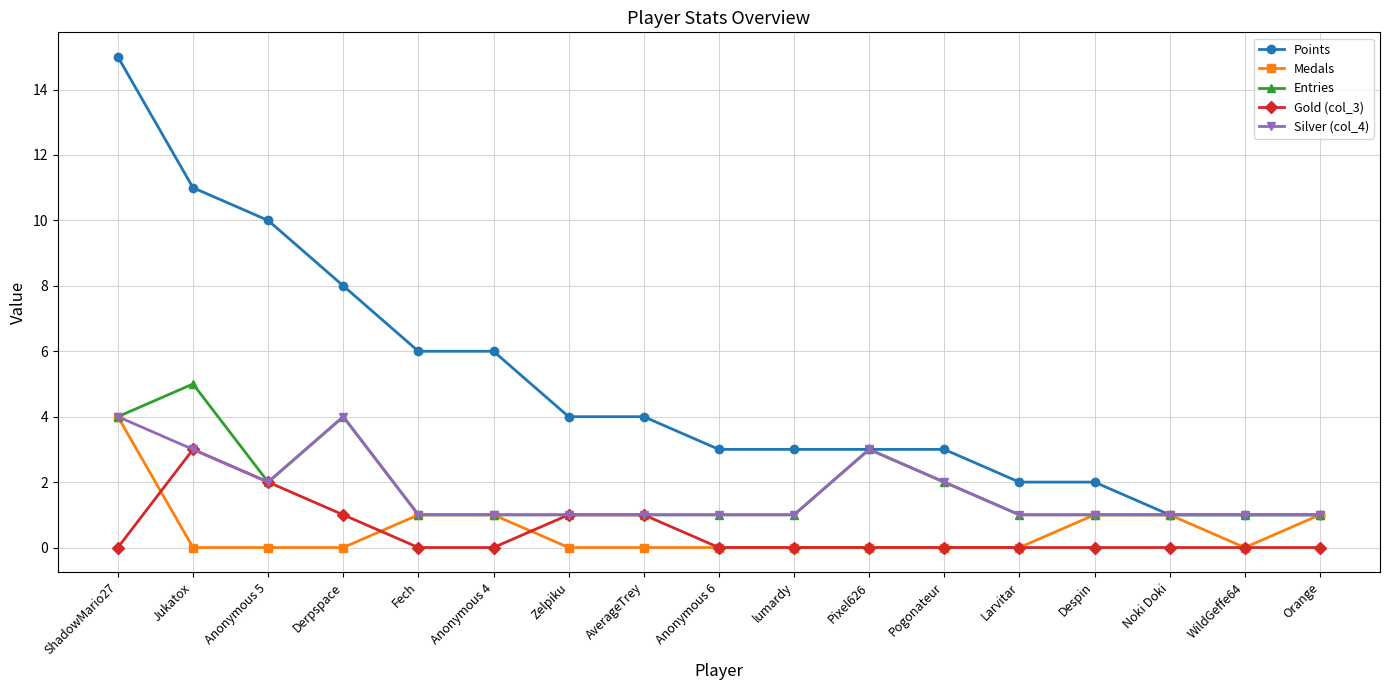

What is the difference between the Points values at Despin and Pixel626?

1